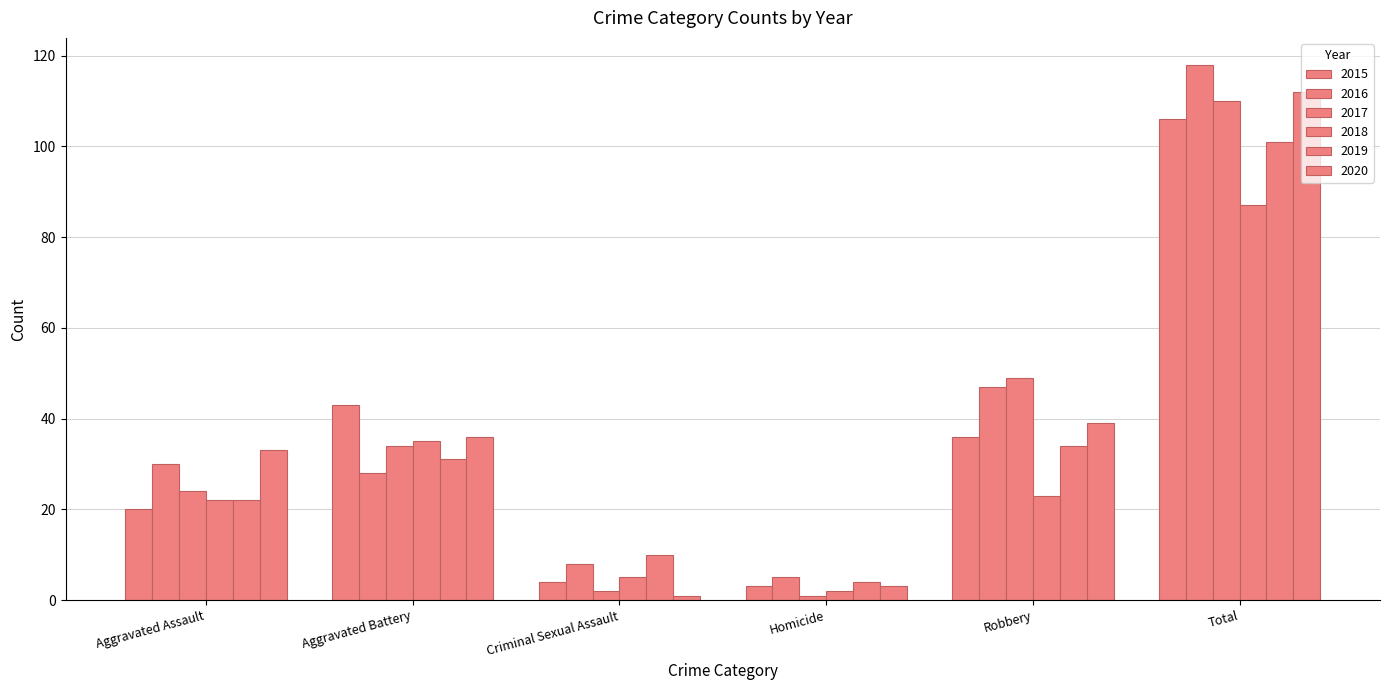

Rank the series at Homicide from highest to lowest value.

2016, 2019, 2015, 2020, 2018, 2017